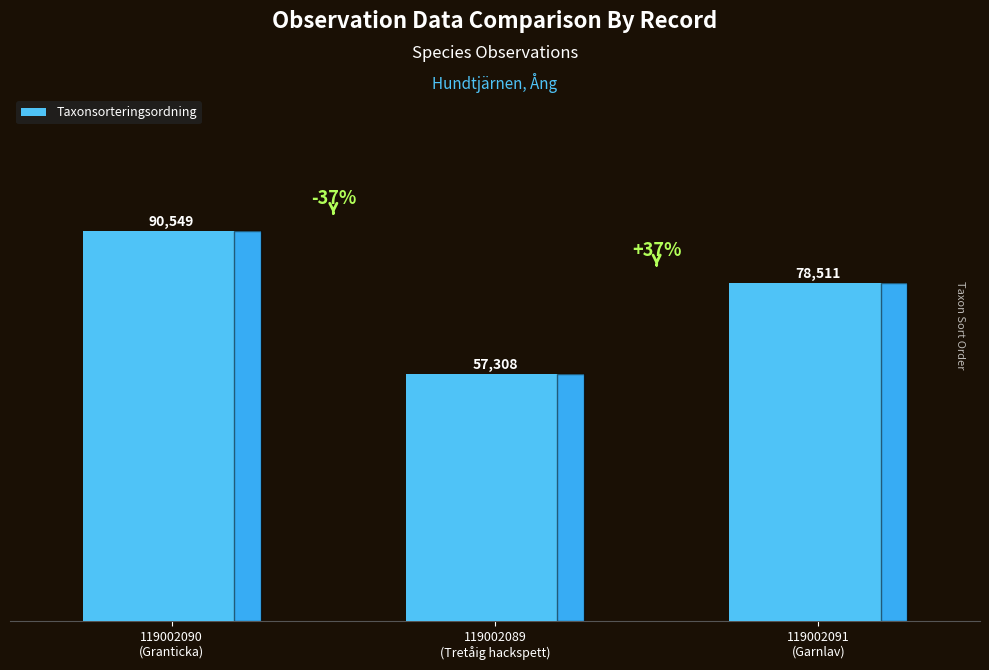

What is the average value?

75456